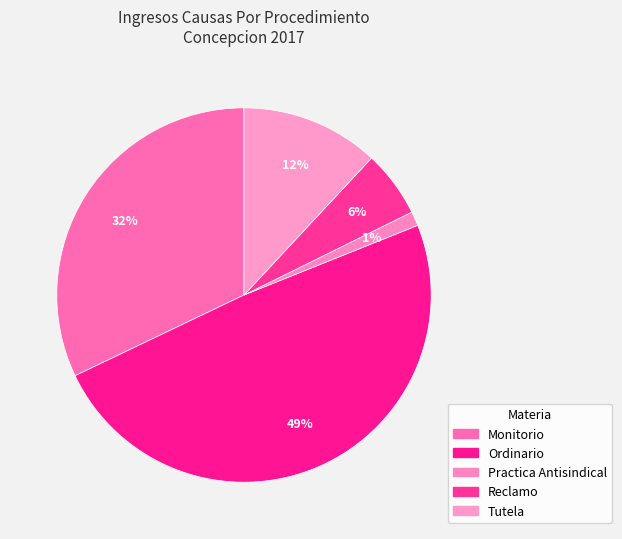

Is it true that Reclamo is 18% of the pie?

False